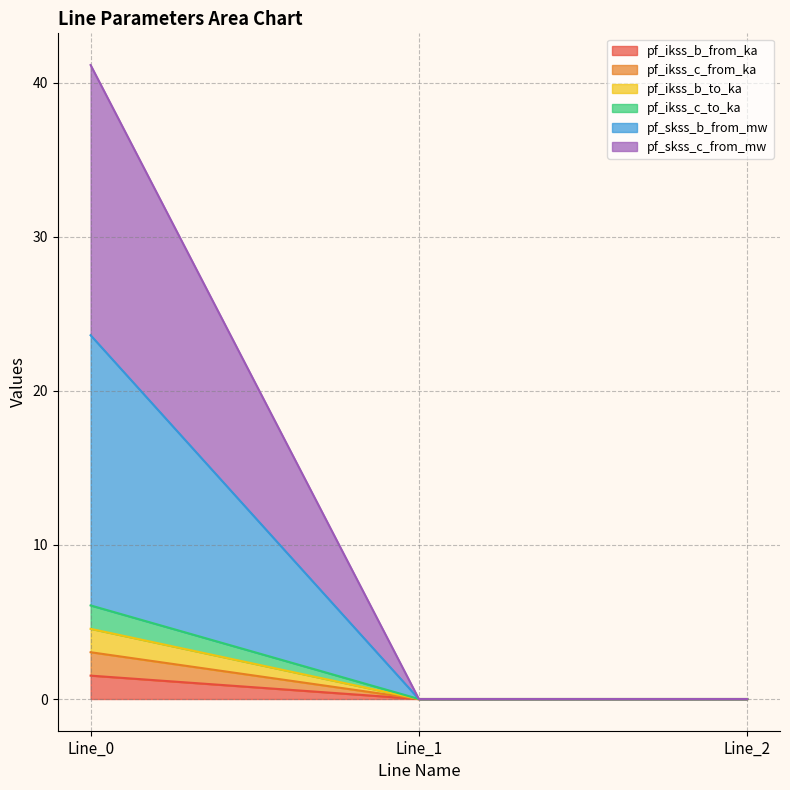

What are all the series names shown in the legend?

pf_ikss_b_from_ka, pf_ikss_c_from_ka, pf_ikss_b_to_ka, pf_ikss_c_to_ka, pf_skss_b_from_mw, pf_skss_c_from_mw